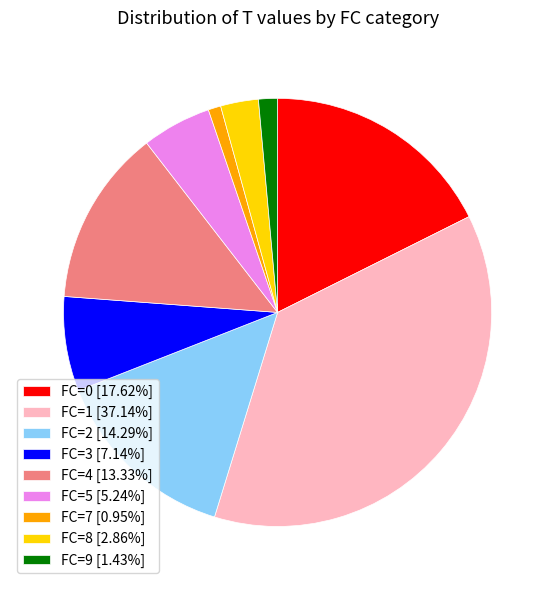

How many slices are in this pie chart?

9